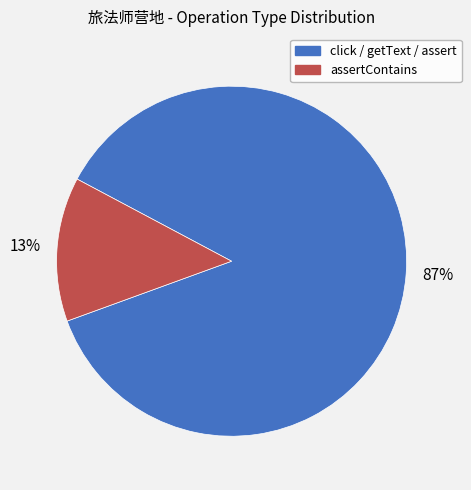

To the nearest percent, what is the combined percentage of click / getText / assert and assertContains?

100%